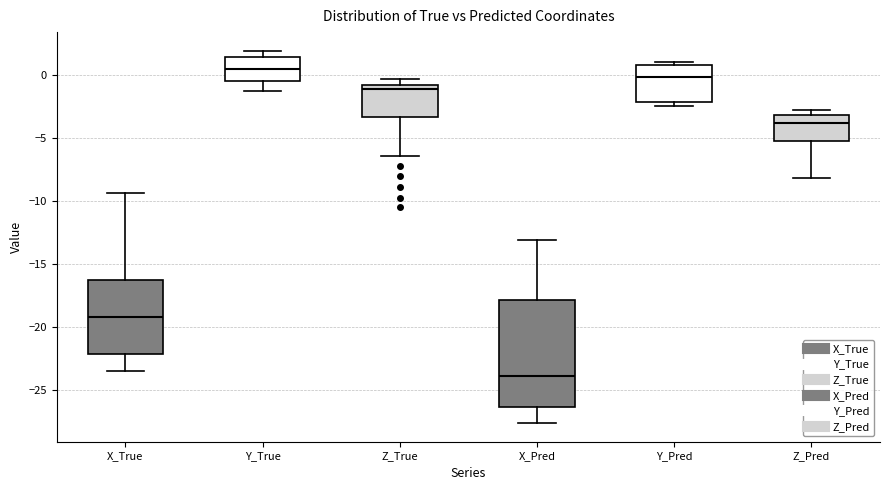

Which box's median line is the lowest?

X_Pred